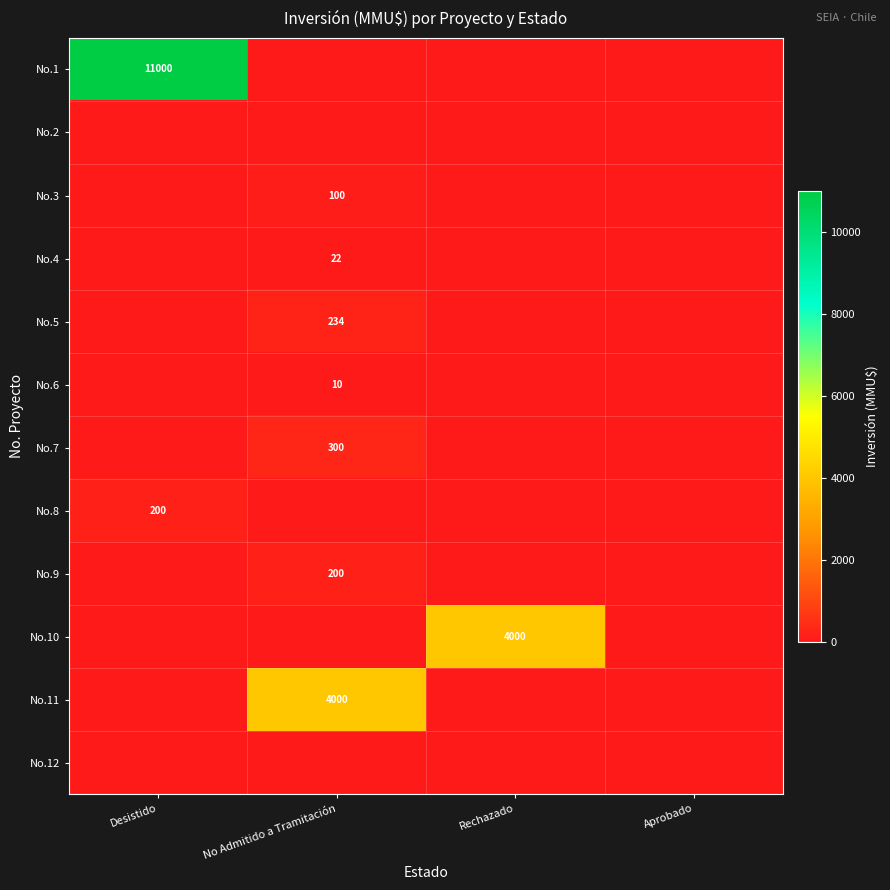

The No.4 series shows 29 at No Admitido a Tramitación. True or false?

False